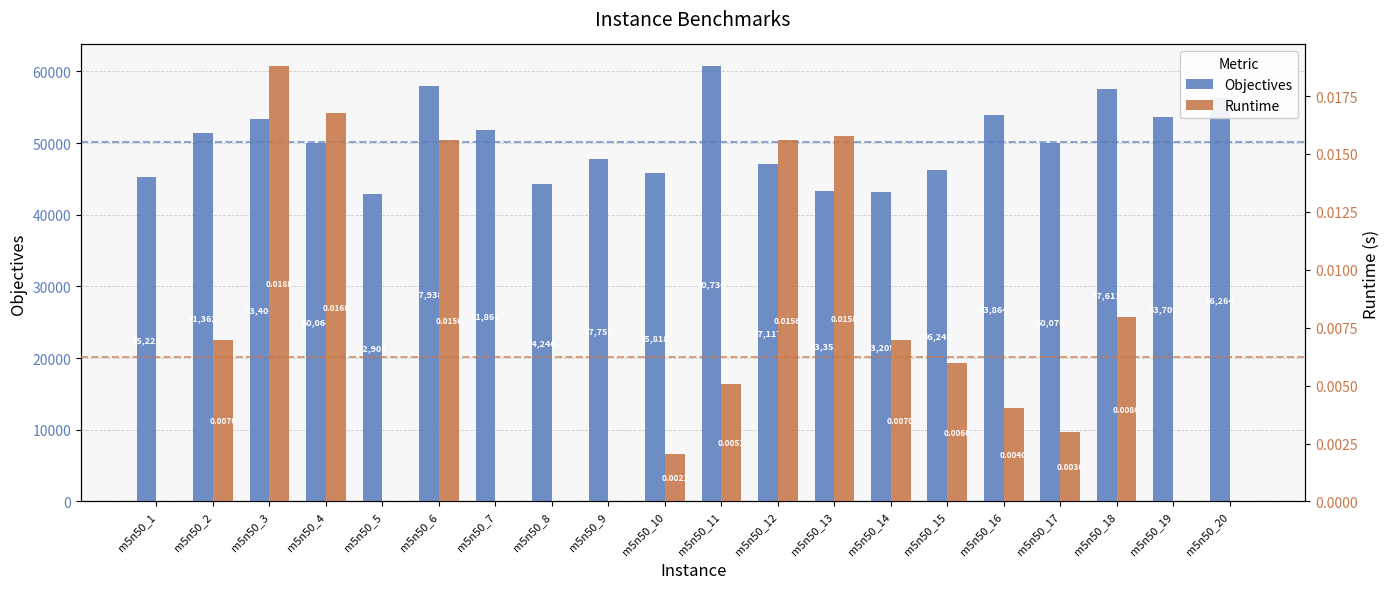

How many values in the runtime series exceed 0?

13